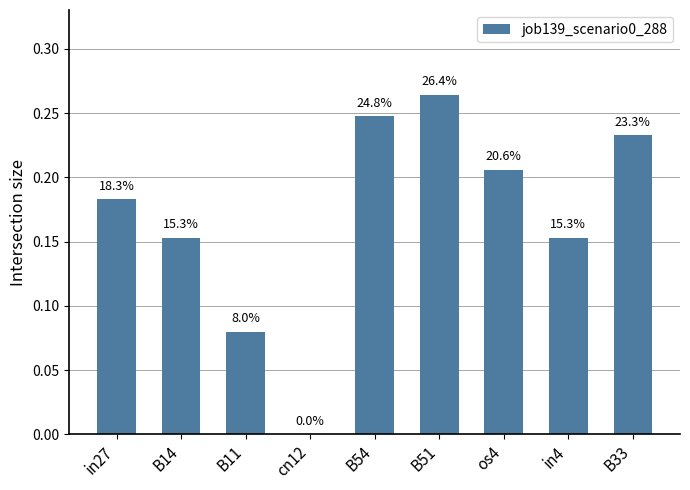

Are the bars horizontal?

No